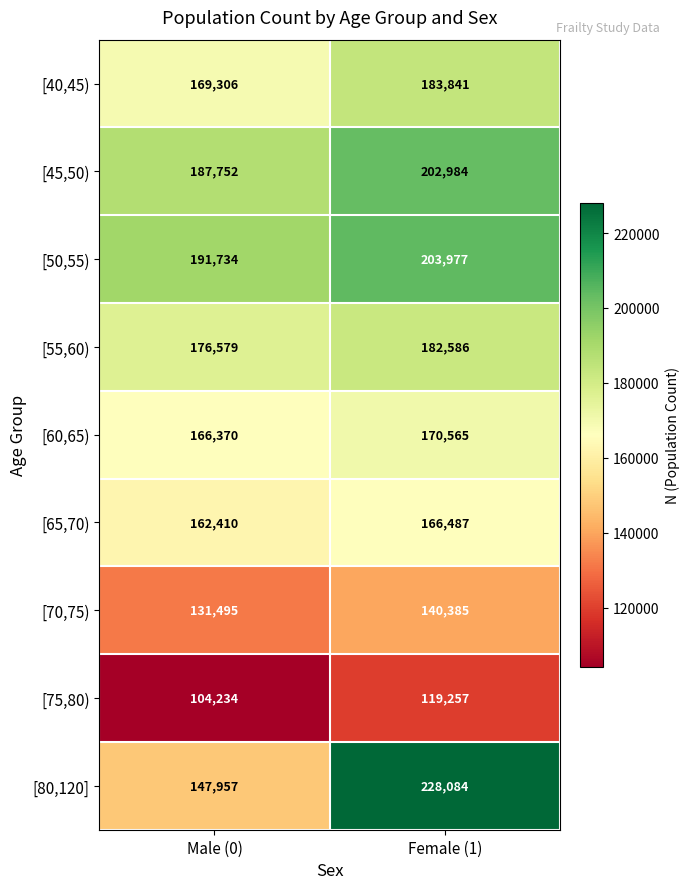

Read the [75,80) value at Female (1), to the nearest 100.

119300